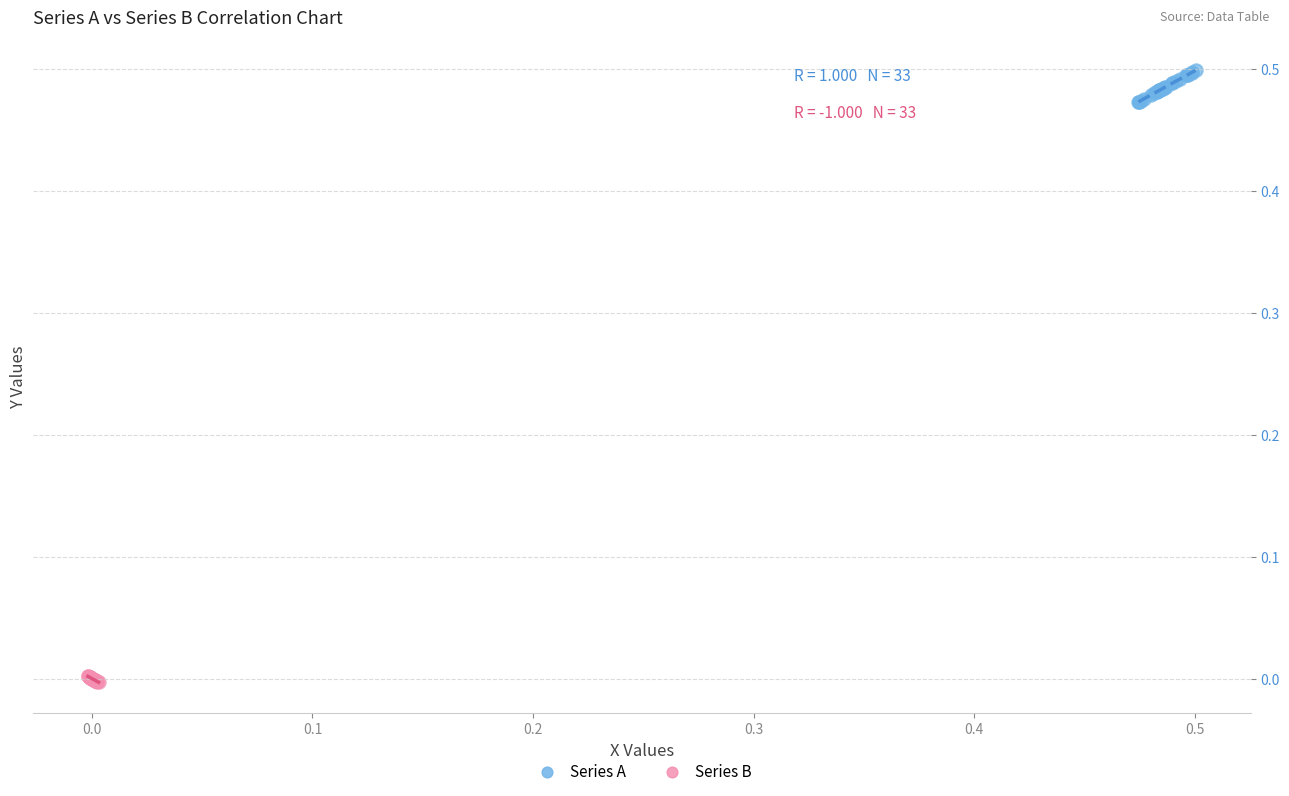

Which series has the widest spread of Y values?

Series A